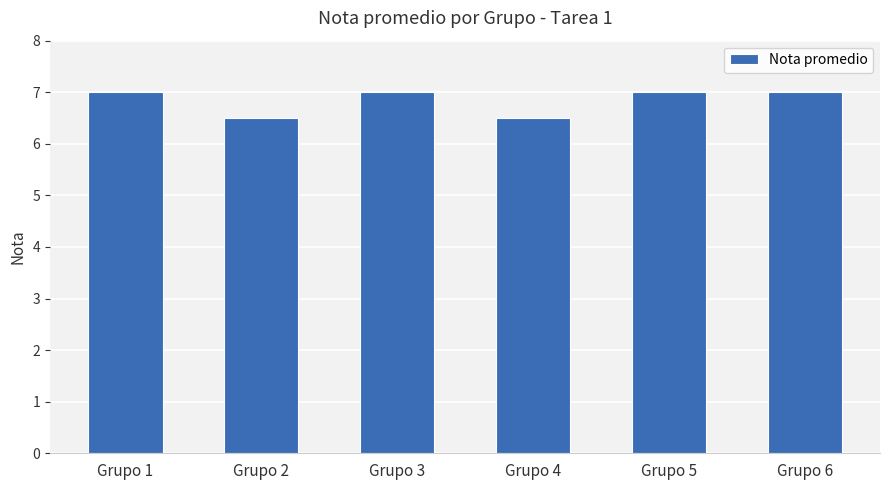

What is the average value?

6.8